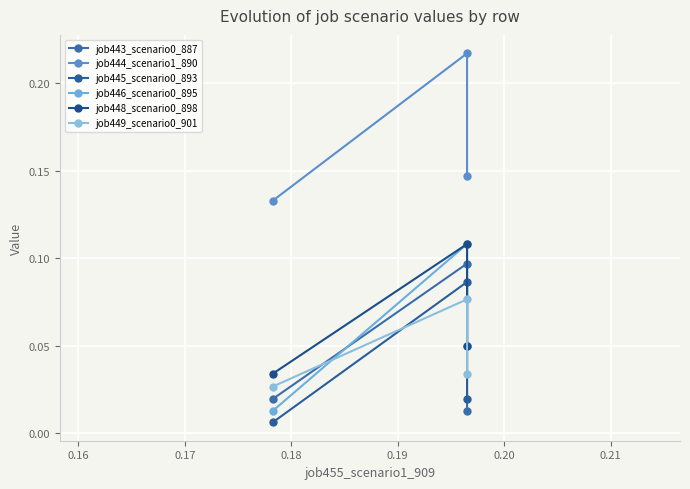

What is the greatest value displayed?

0.2